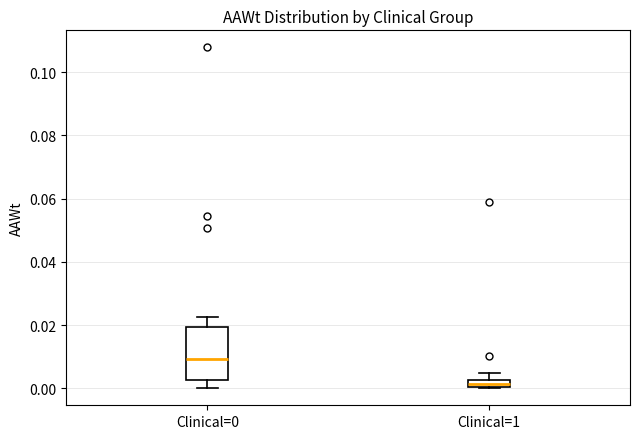

Comparing the boxes themselves (not the whiskers), which one is the tallest?

Clinical=0